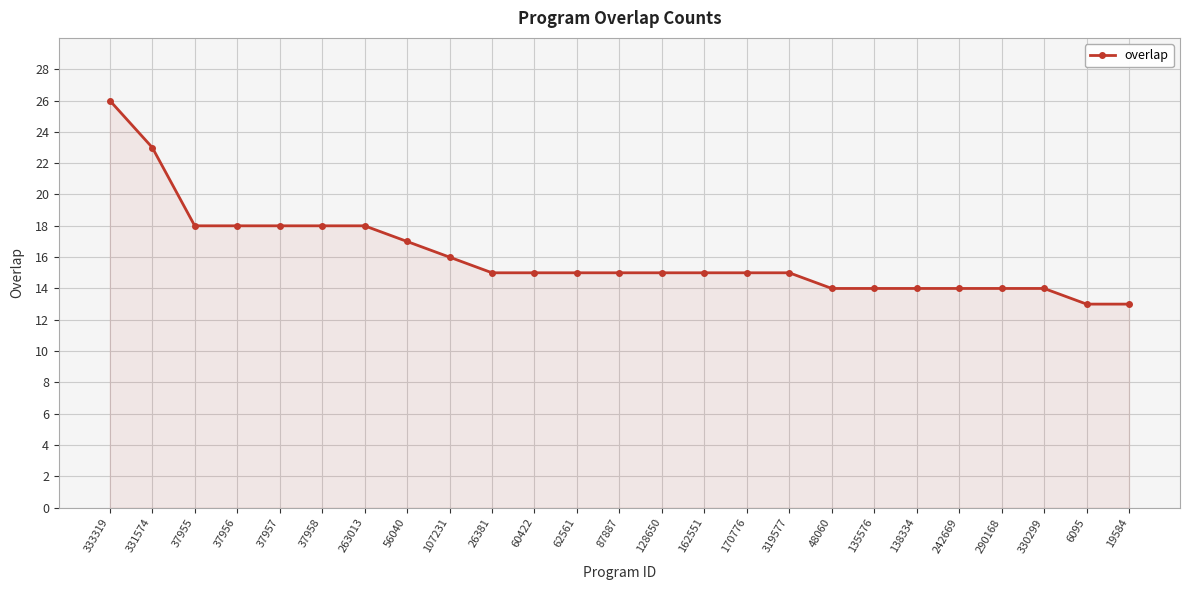

How many data points does each series have?

25